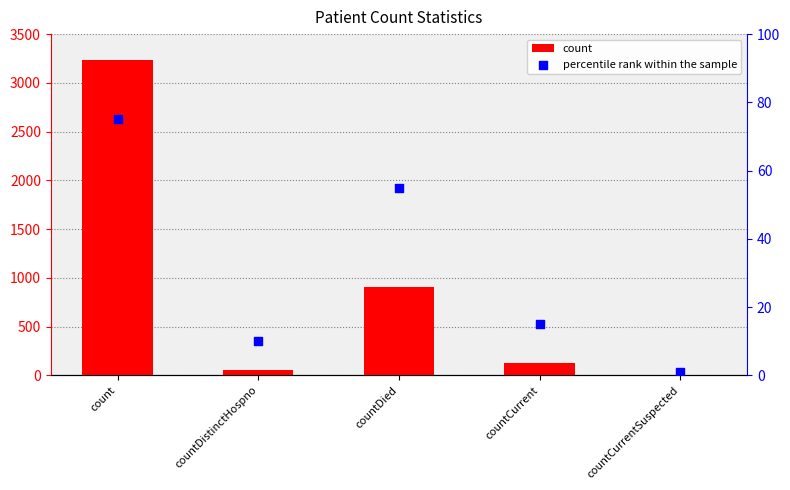

Which series has the largest total across all categories?

count